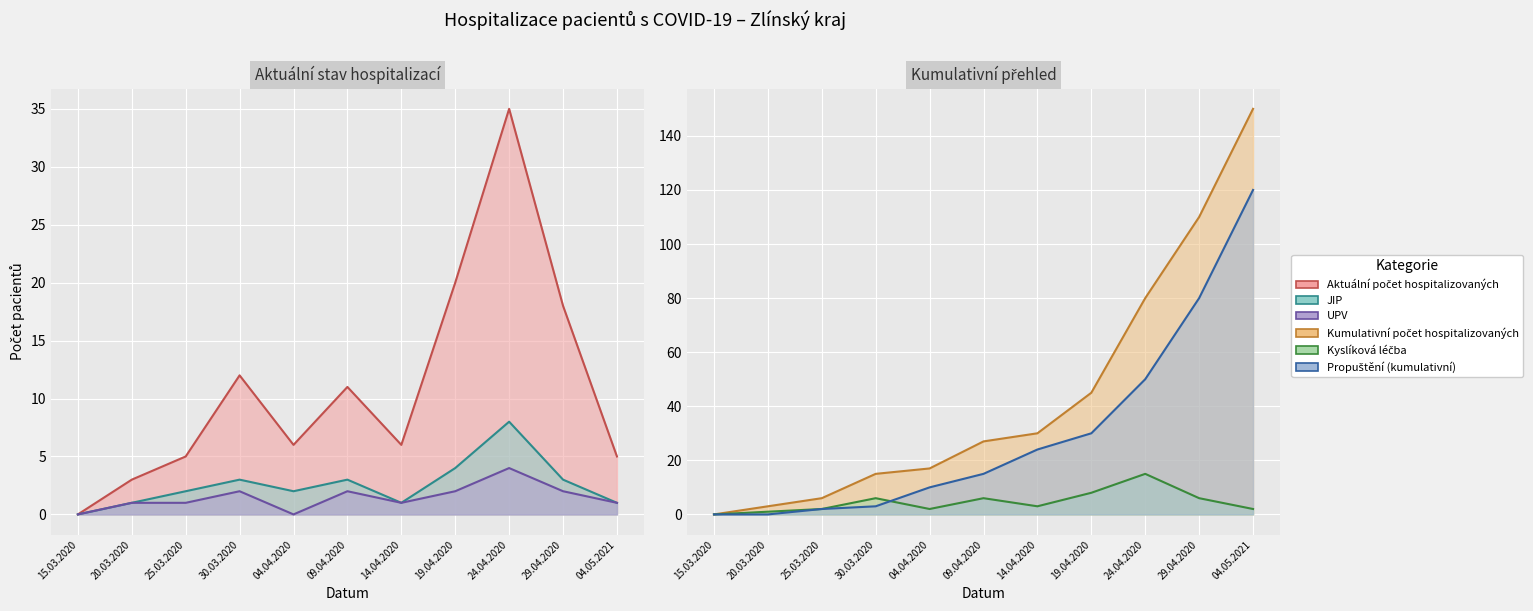

Where is Kumulativní počet hospitalizovaných nearest to the value 75?

24.04.2020